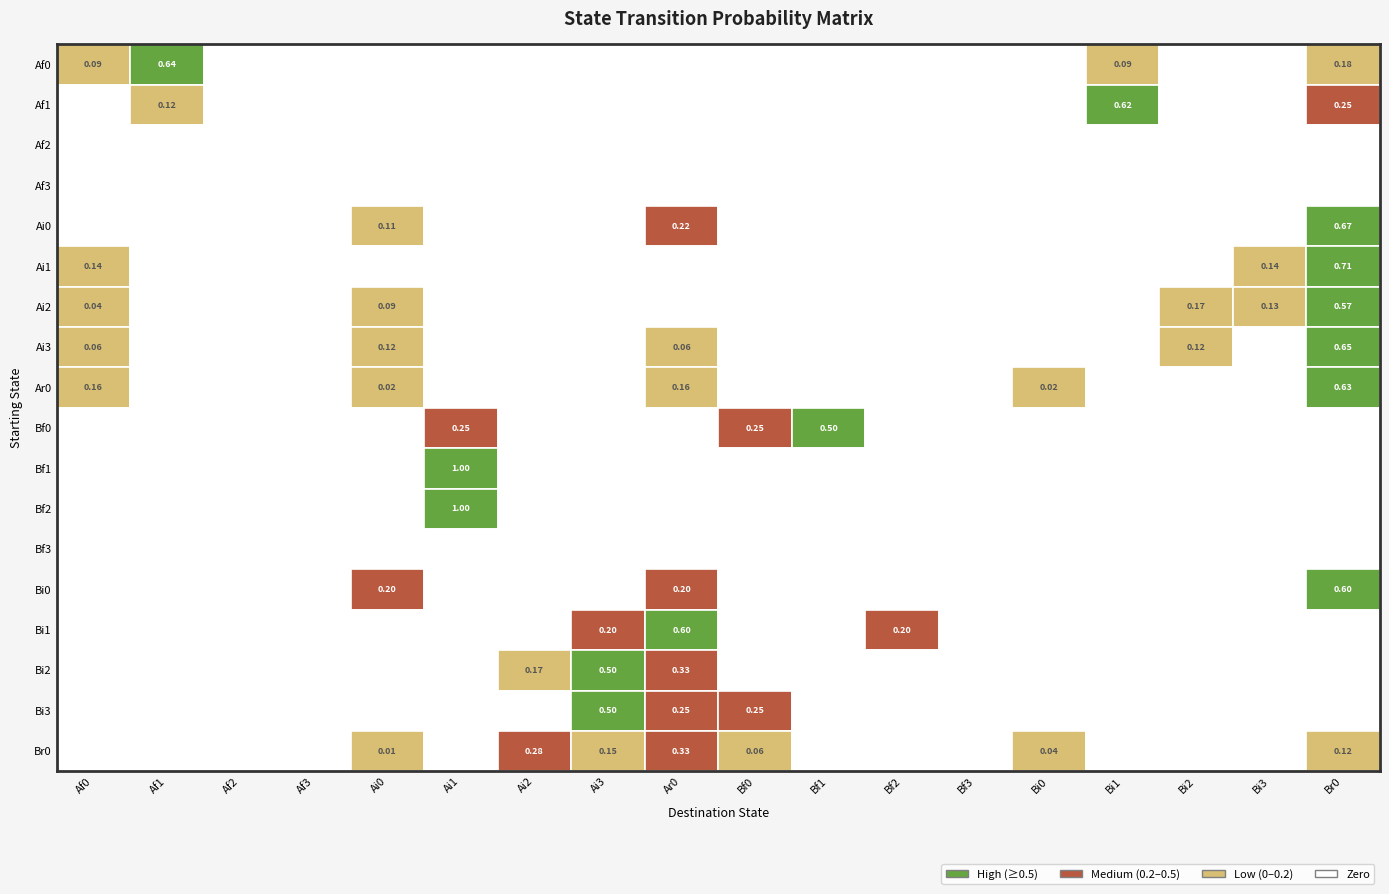

What is the difference between the maximum and second lowest values in the Ai2 series?

0.6